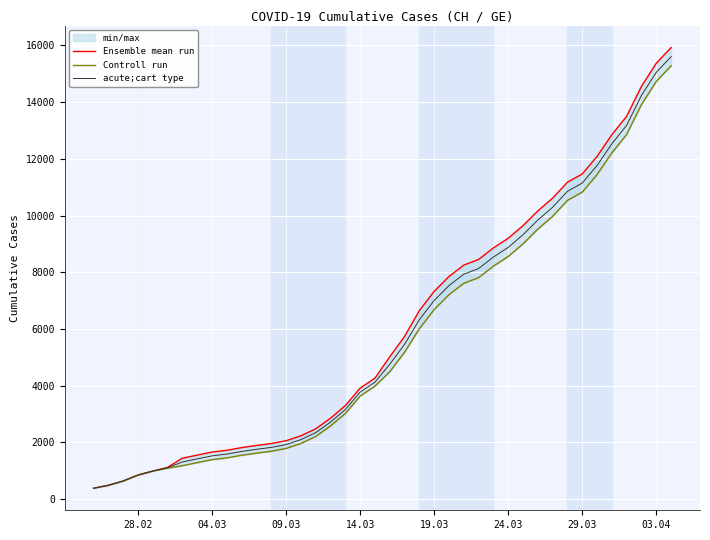

What is the minimum value for acute;cart type?

375